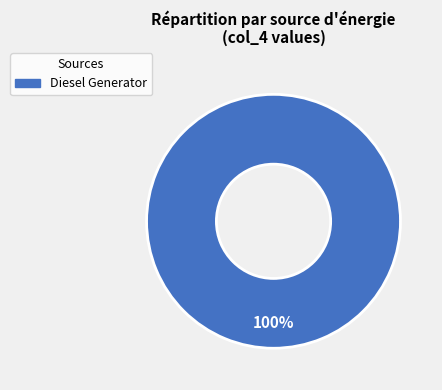

How many segments does this pie chart have?

1